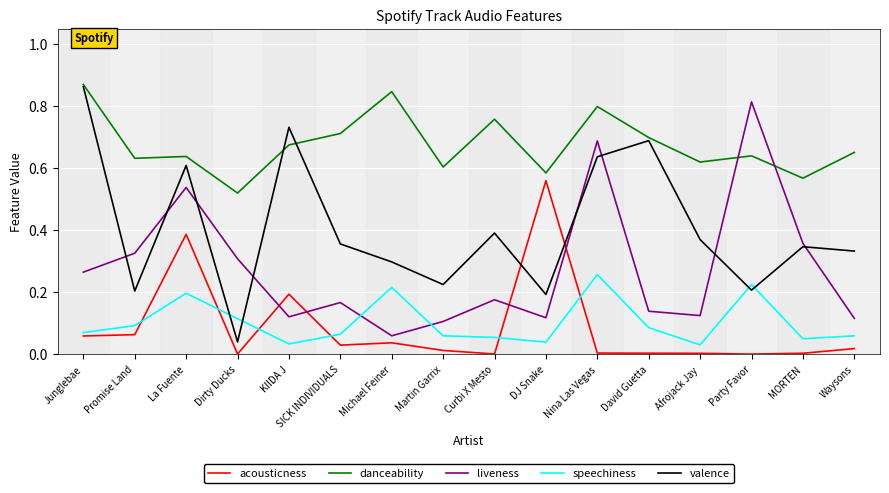

At which label does liveness reach its peak?

Party Favor